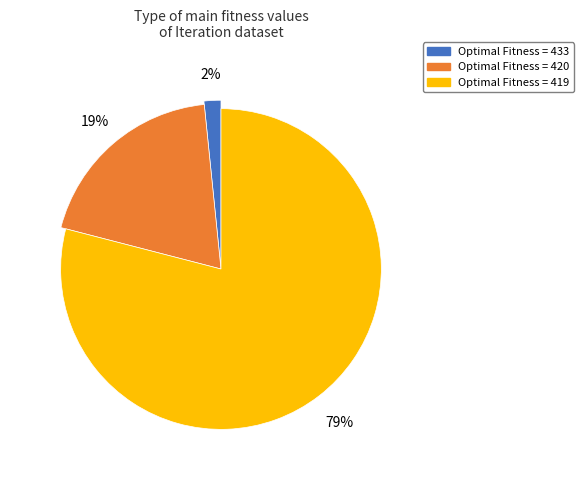

Count the number of slices in the pie.

3